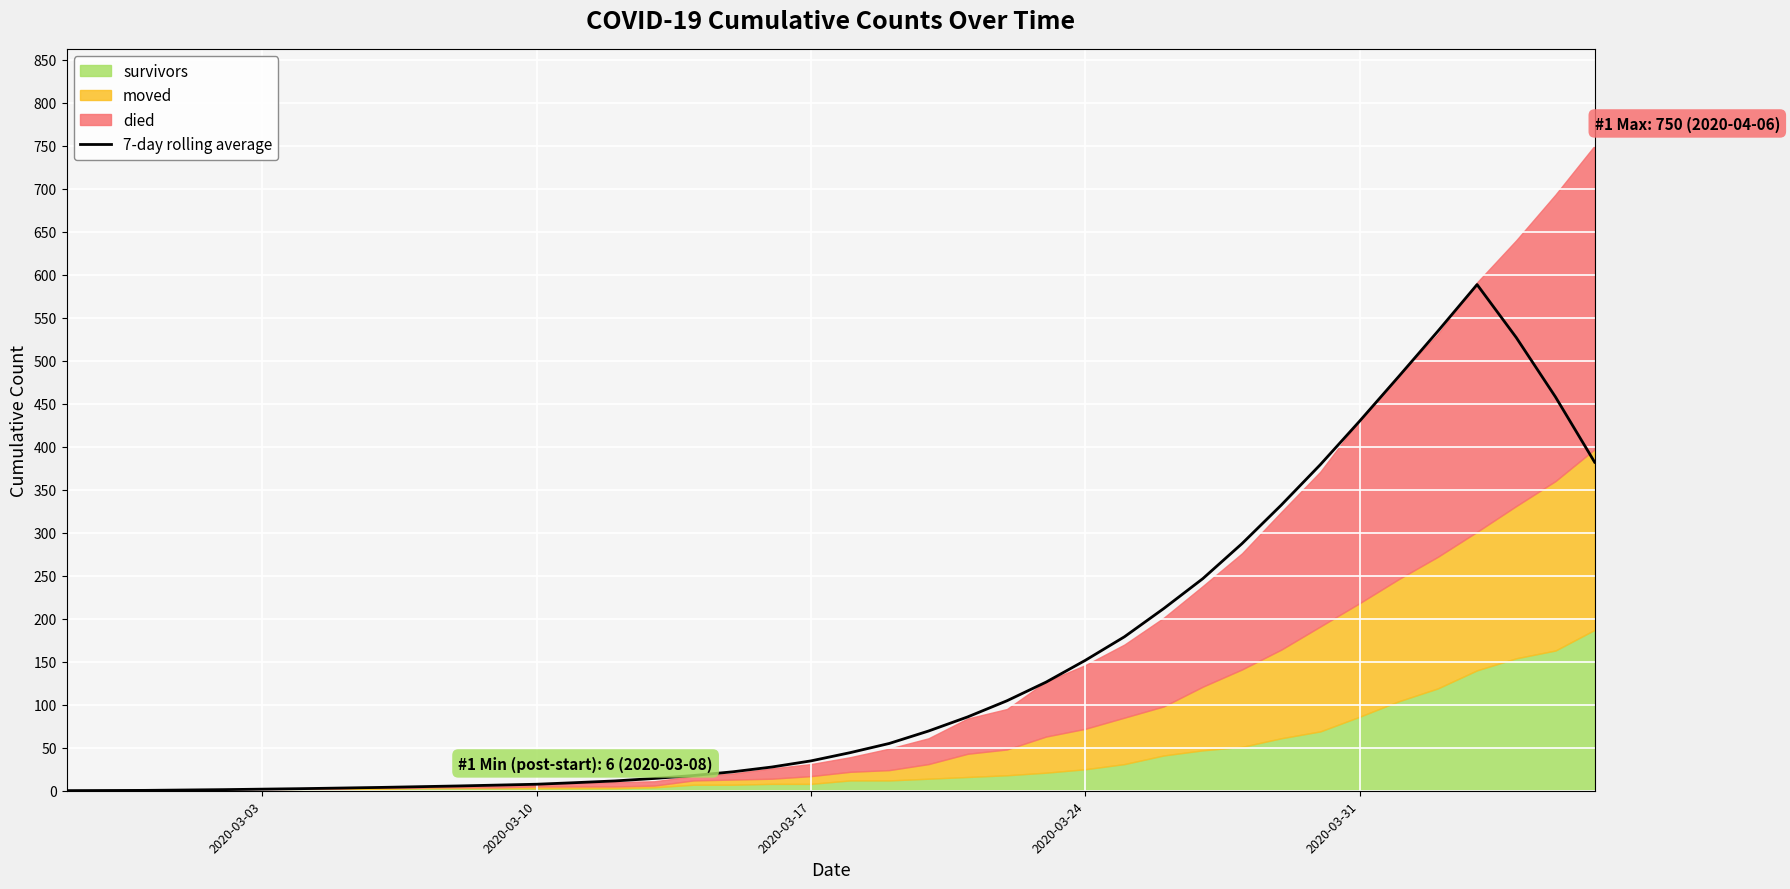

The value at 2020-03-17 is 51.5. True or false?

False